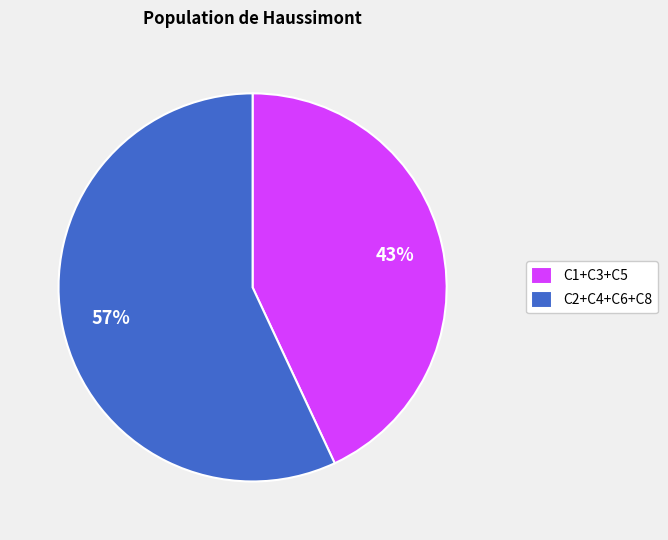

The C2+C4+C6+C8 slice represents 52% of the pie. True or false?

False